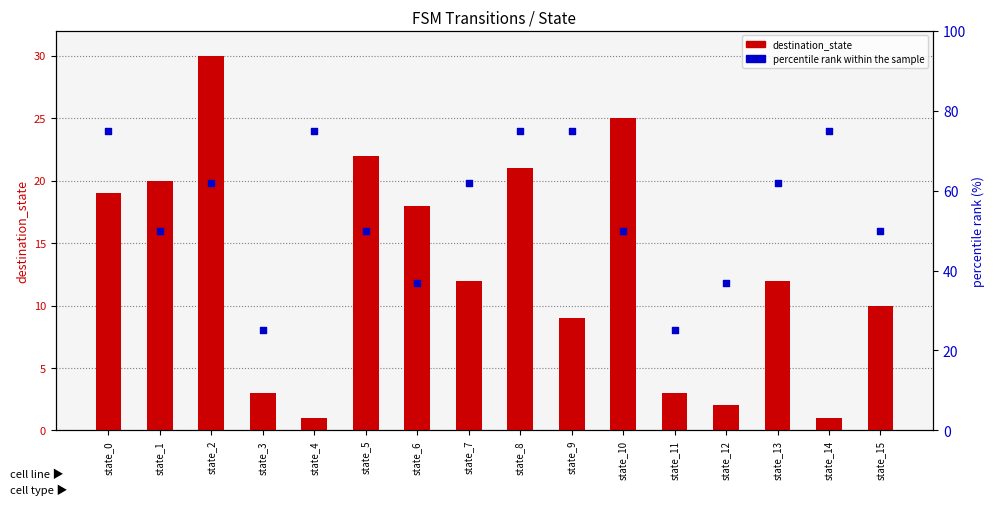

Which series reaches the maximum Y coordinate?

percentile rank within the sample